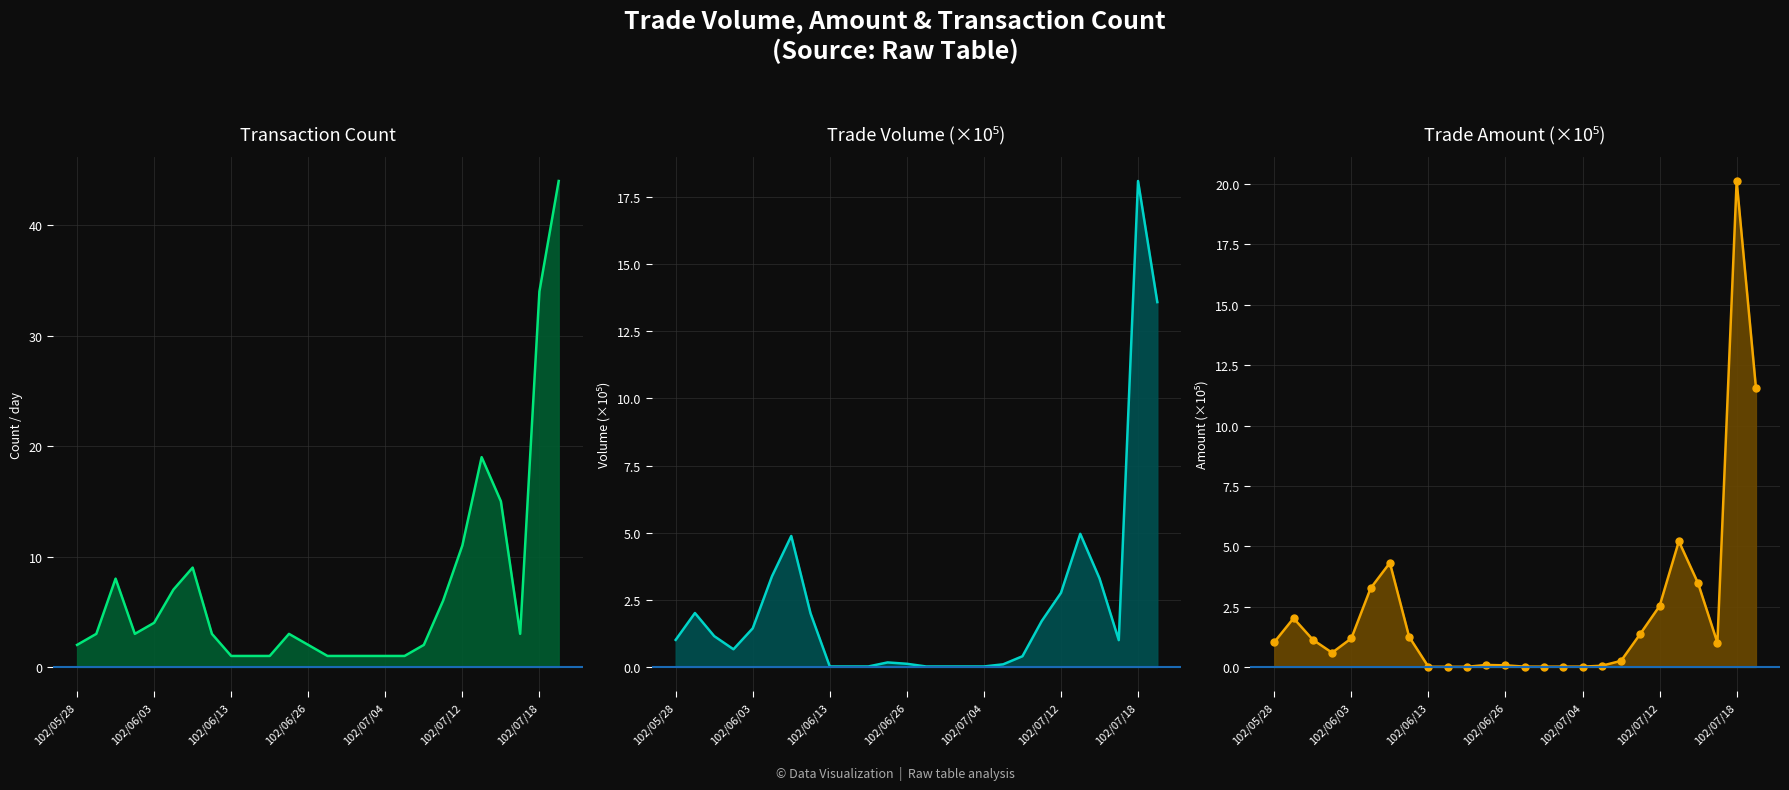

Rank the series by their maximum value, from lowest to highest.

col_1 (Volume) line, col_2 (Amount) line, col_8 (Transactions) line